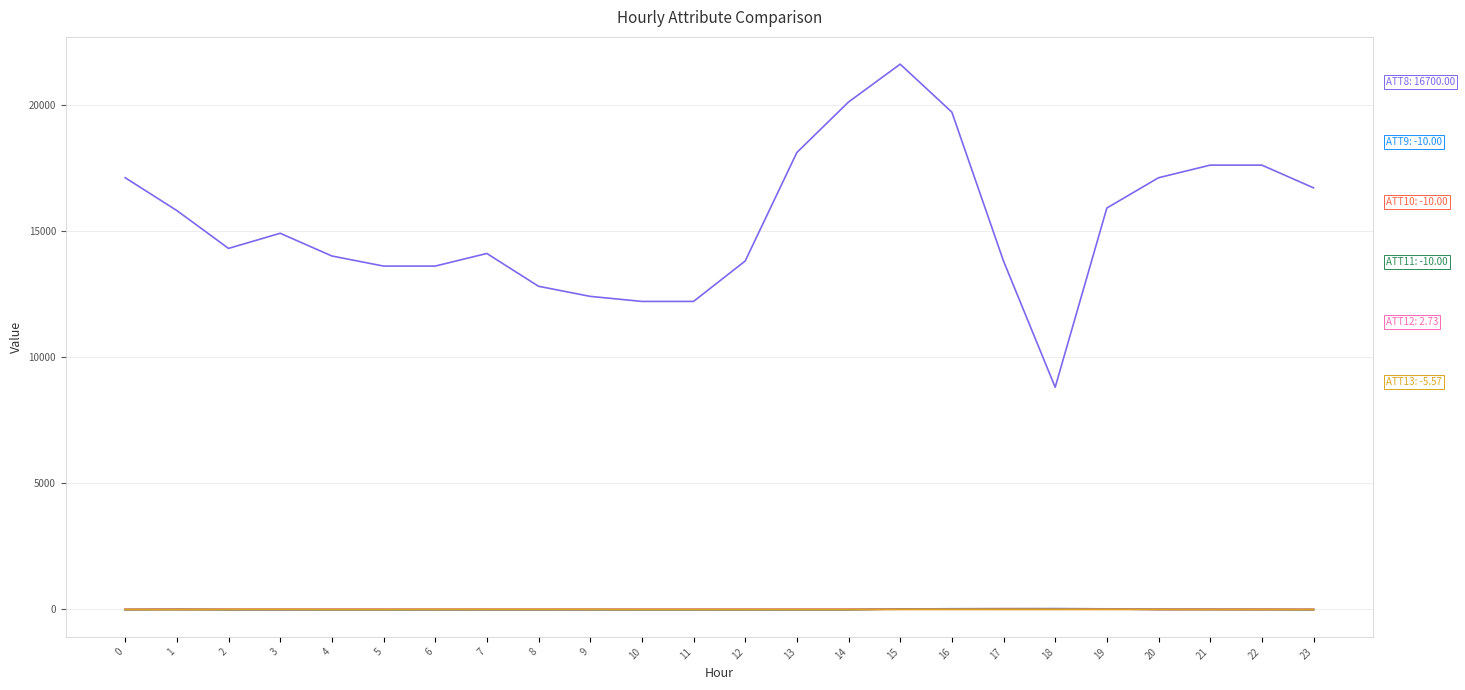

What is the maximum value shown in the chart?

21600.0